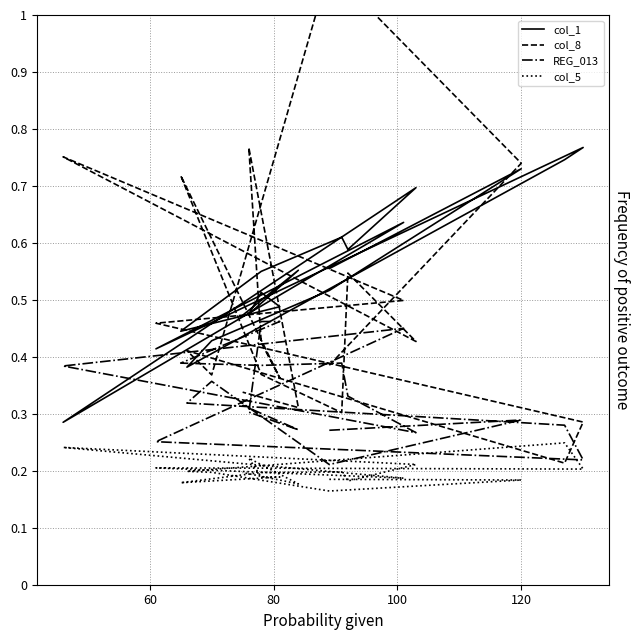

Rank the series at 120 from lowest to highest value.

col_5, REG_013, col_1, col_8